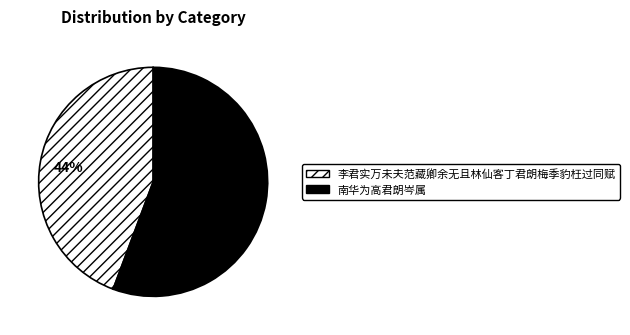

Combined, do 南华为高君朗岑属 and 李君实万未夫范藏卿余无且林仙客丁君朗梅季豹枉过同赋 account for over 50%?

Yes